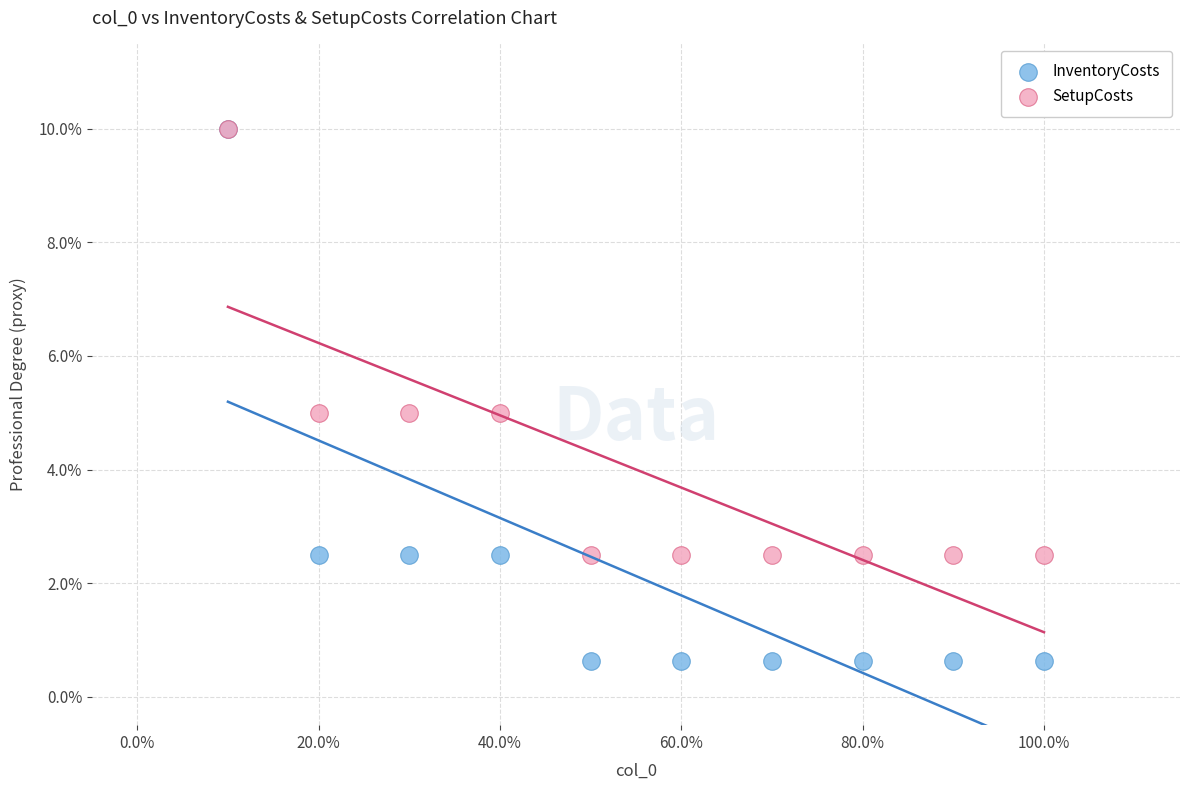

Which series has the largest Y range (max minus min)?

InventoryCosts